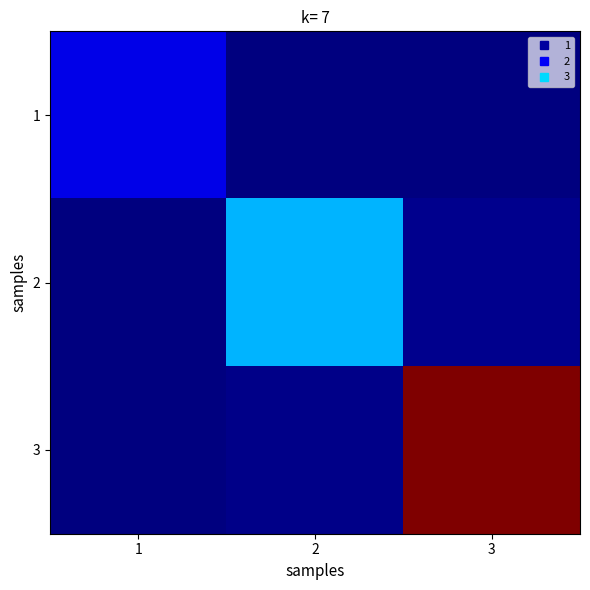

How many data points does each series have?

3